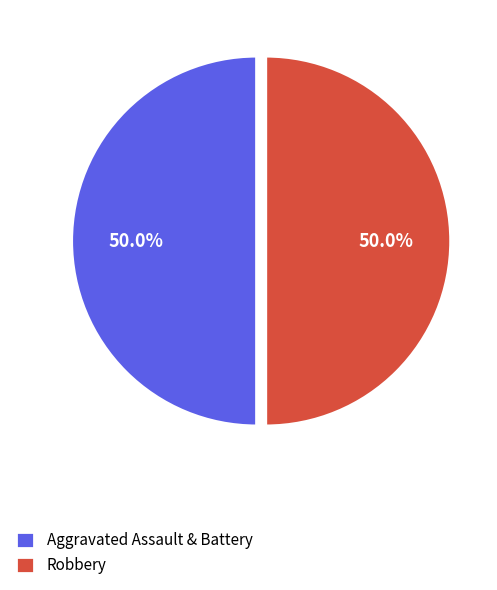

What percentage do Aggravated Assault & Battery and Robbery together represent?

100.0%